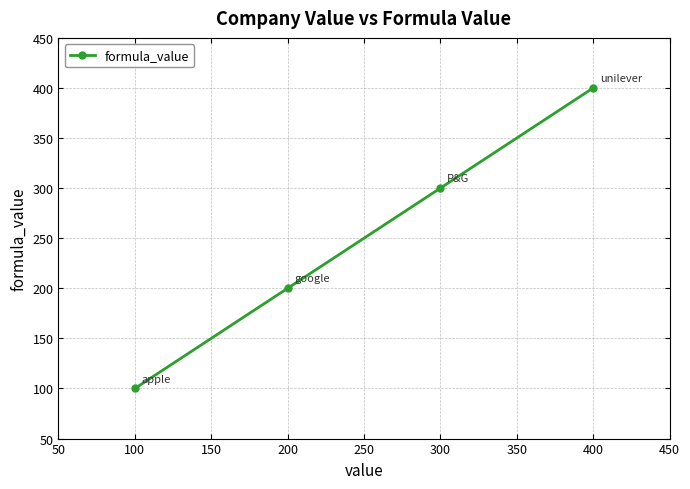

What is the sum of all values?

1000